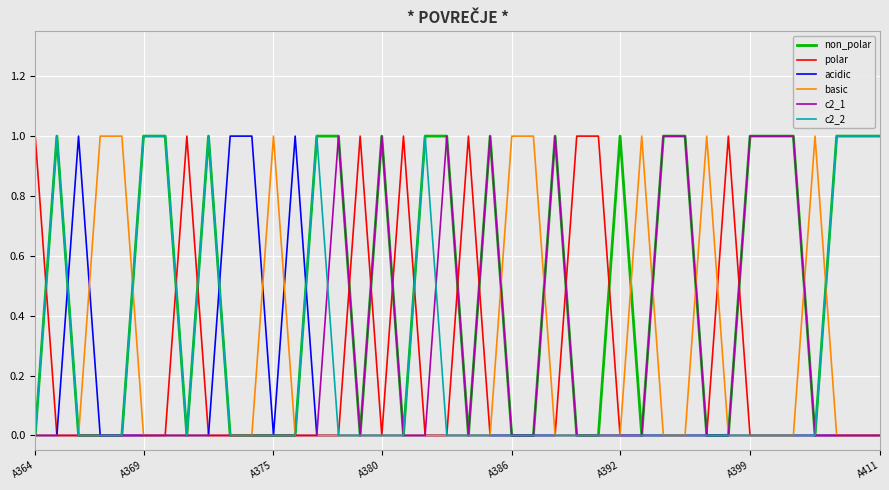

Which series has the largest total across all categories?

non_polar